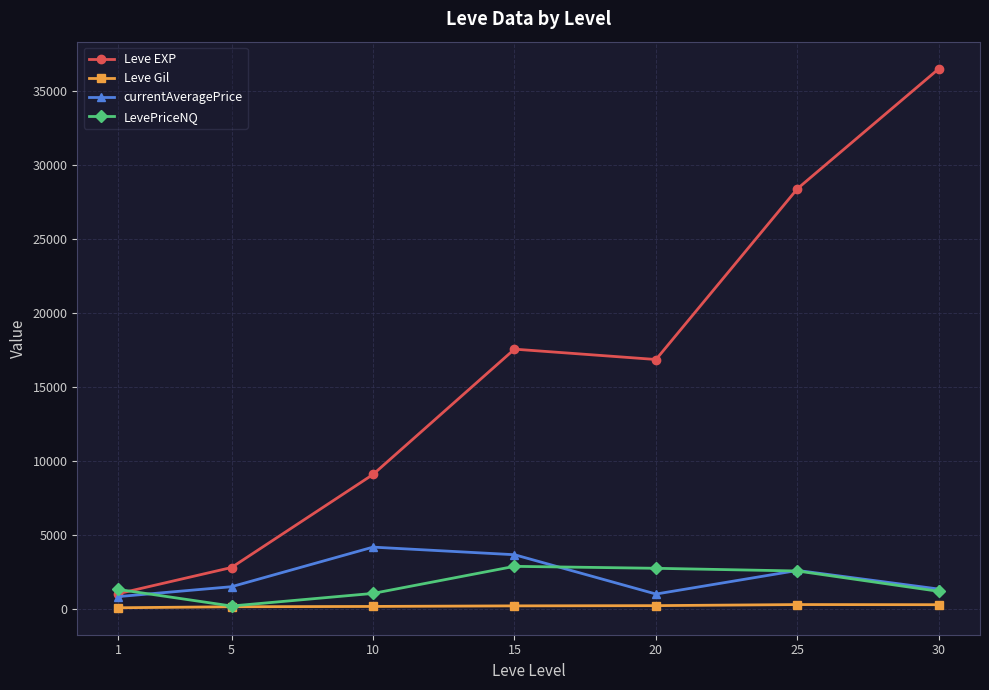

What is the average value of the Leve Gil series?

235.3